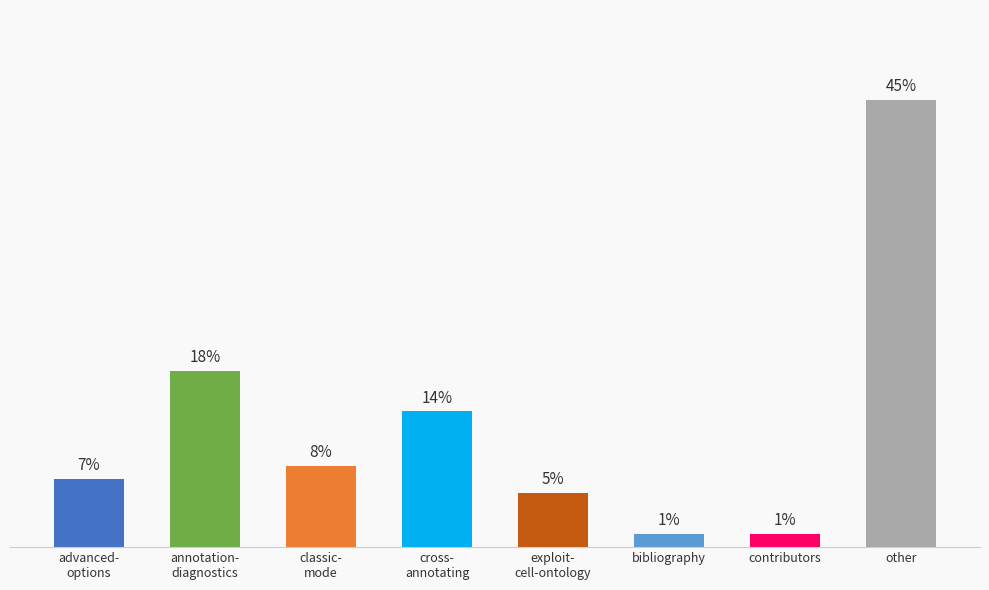

What is the label of the 3rd bar from the right?

bibliography